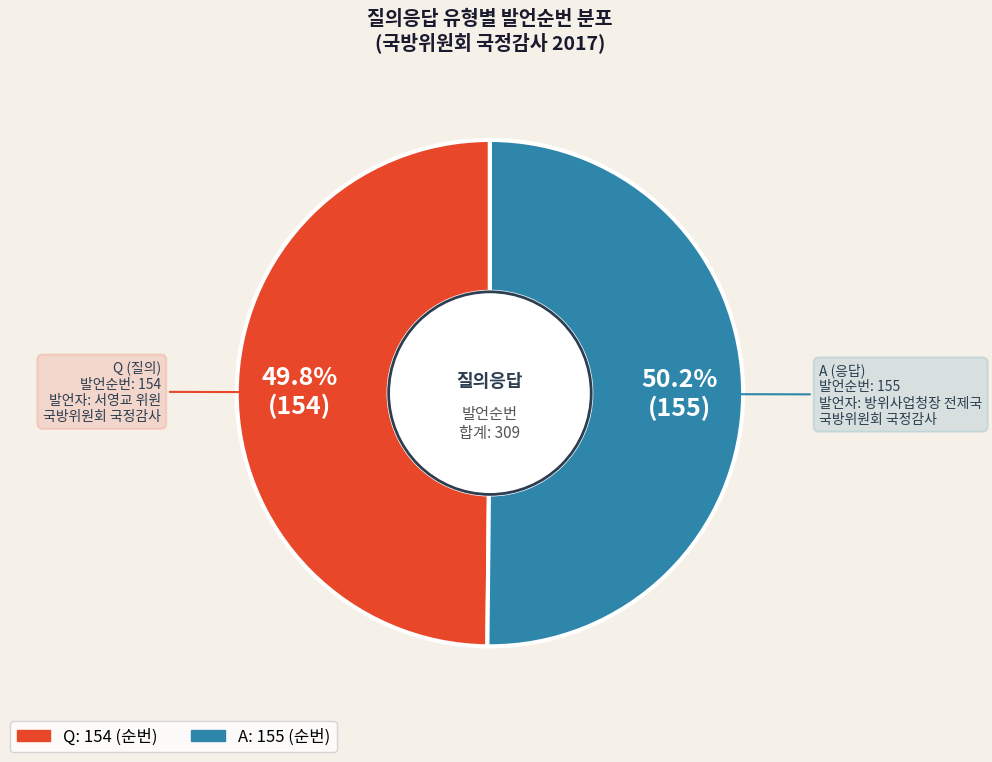

Approximately how many times larger is the value at Q compared to A?

1.0